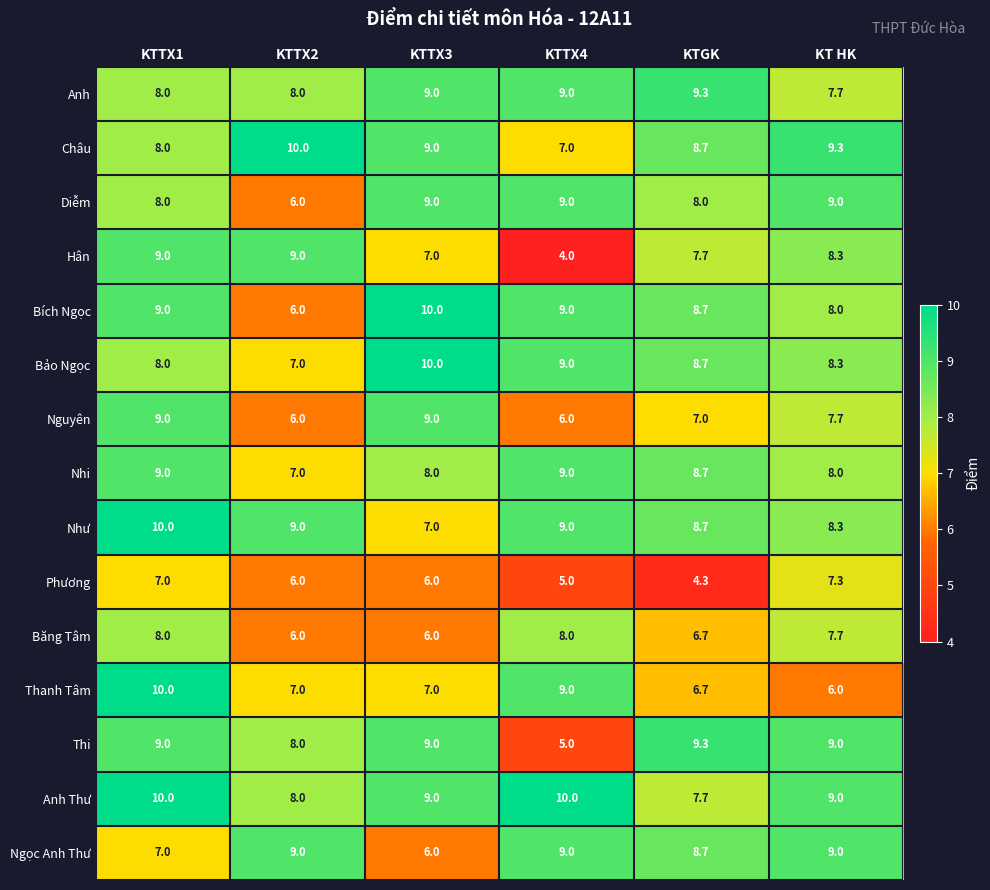

Read the Phương value at KTTX4.

5.0